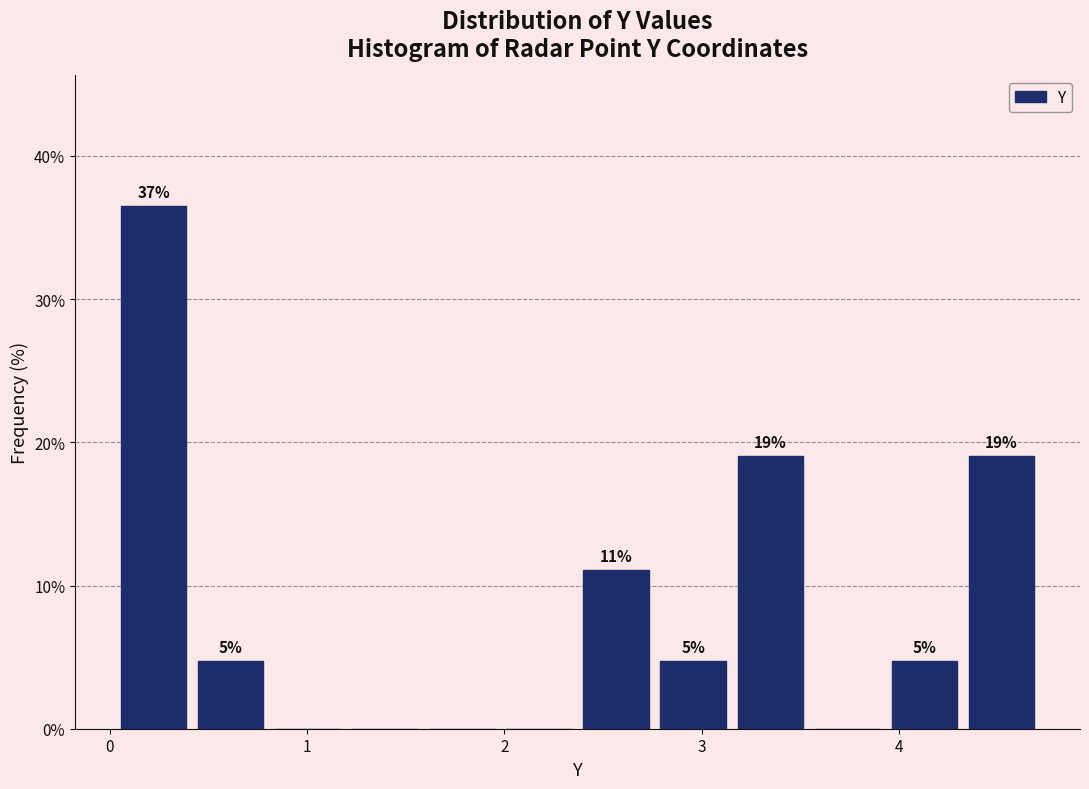

Read against the x-axis, roughly where is the centre of the tallest bar?

0.2